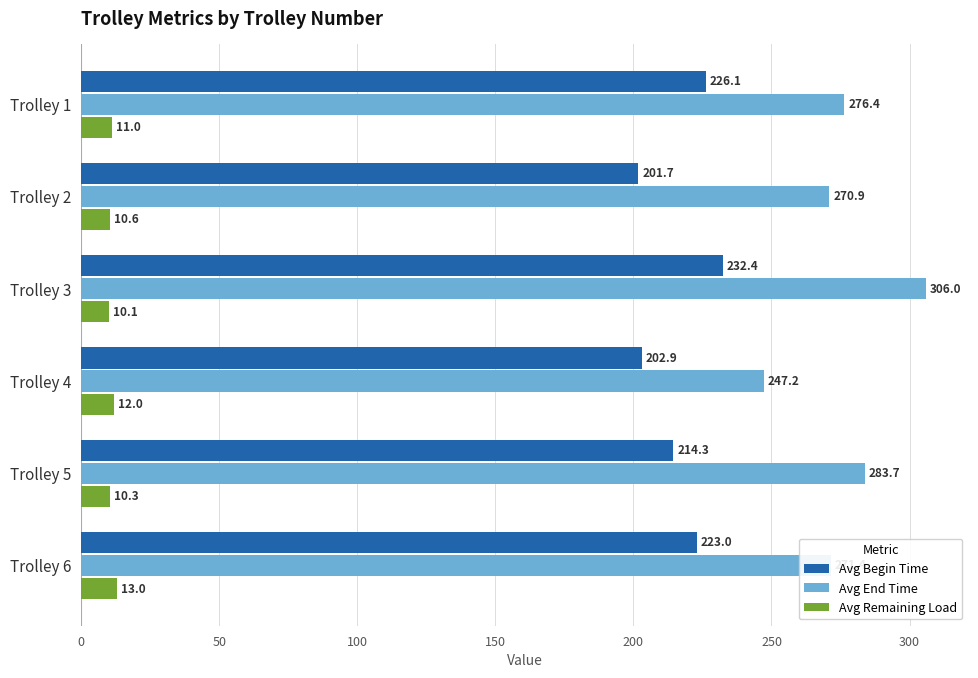

At how many categories does at least one series exceed 125?

6